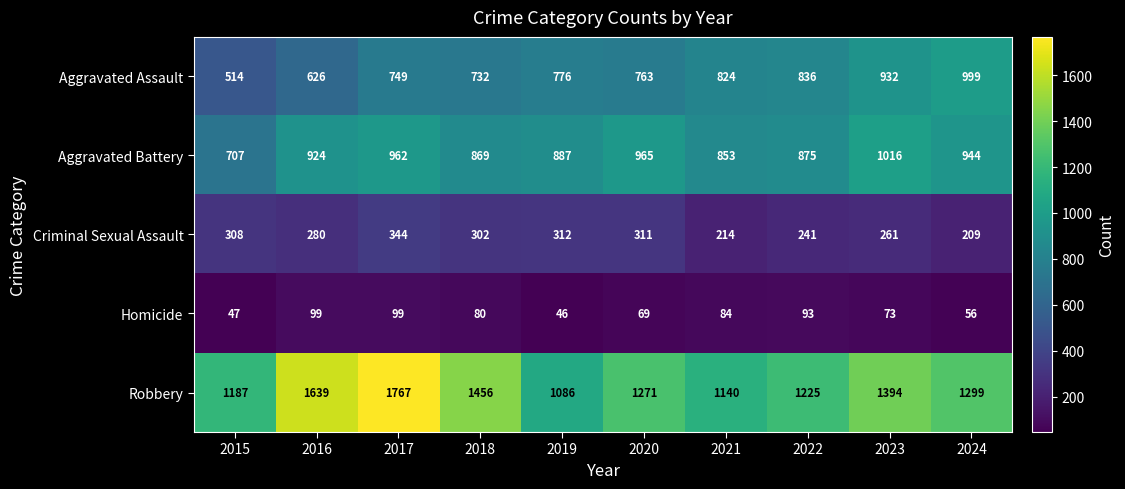

Between 2017 and 2021, which series saw the biggest shift?

Robbery